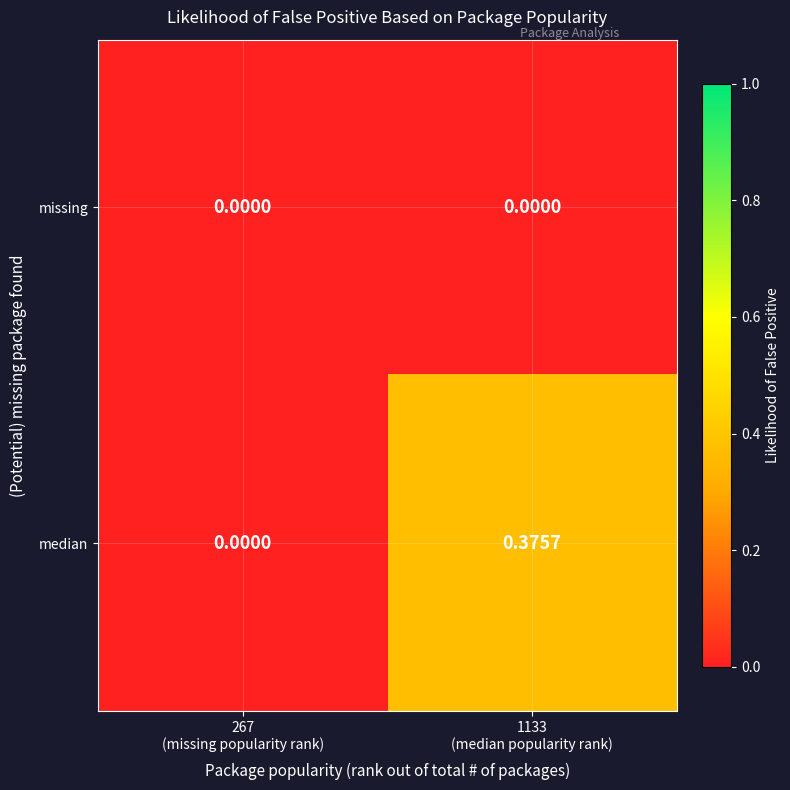

Which series has the largest total across all categories?

median